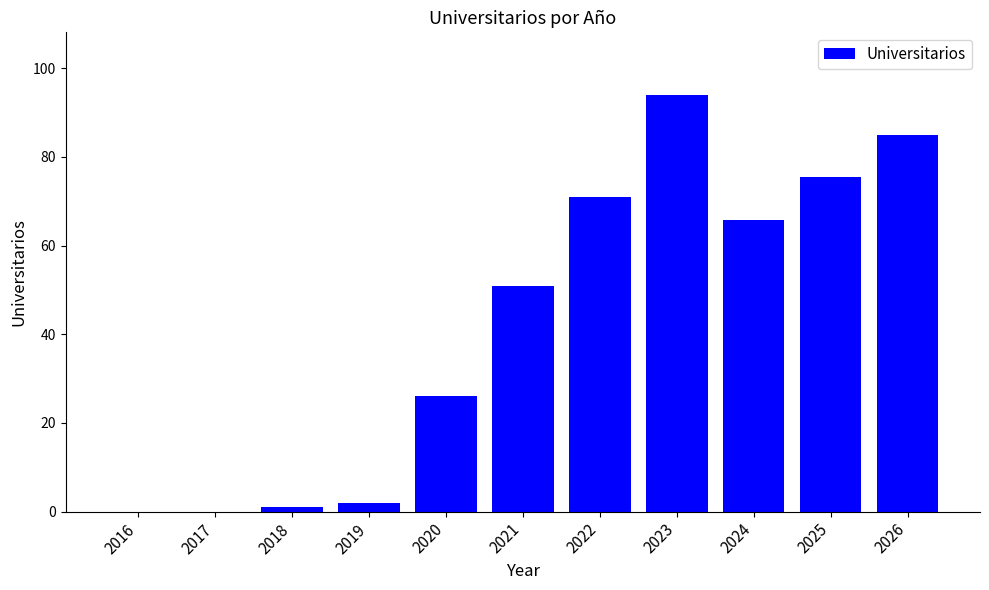

True or false: the data shows 84.9 at 2026.

True